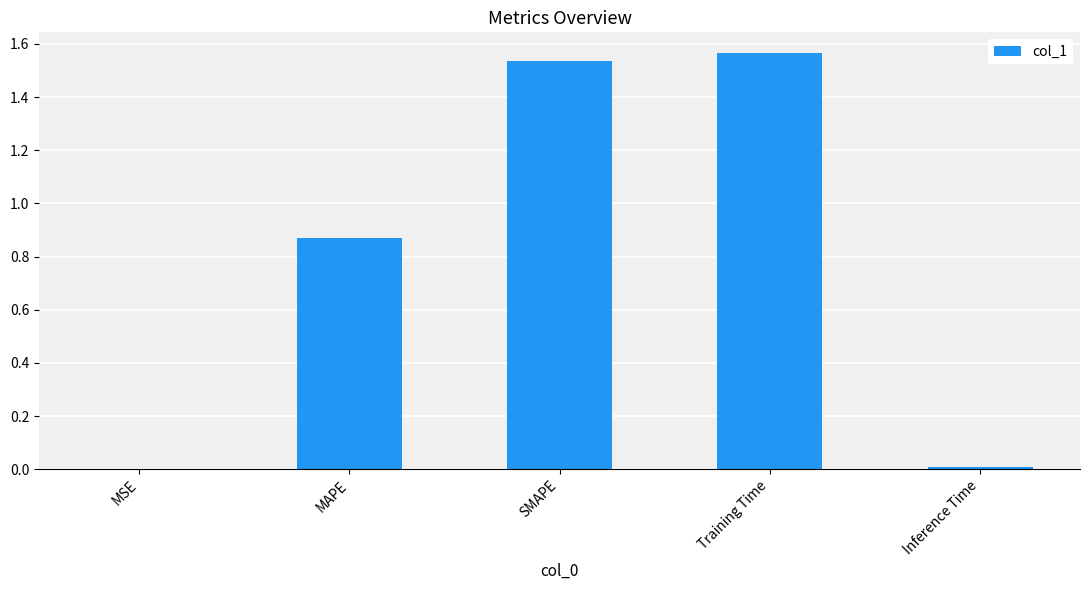

What is the sum of all values?

4.0